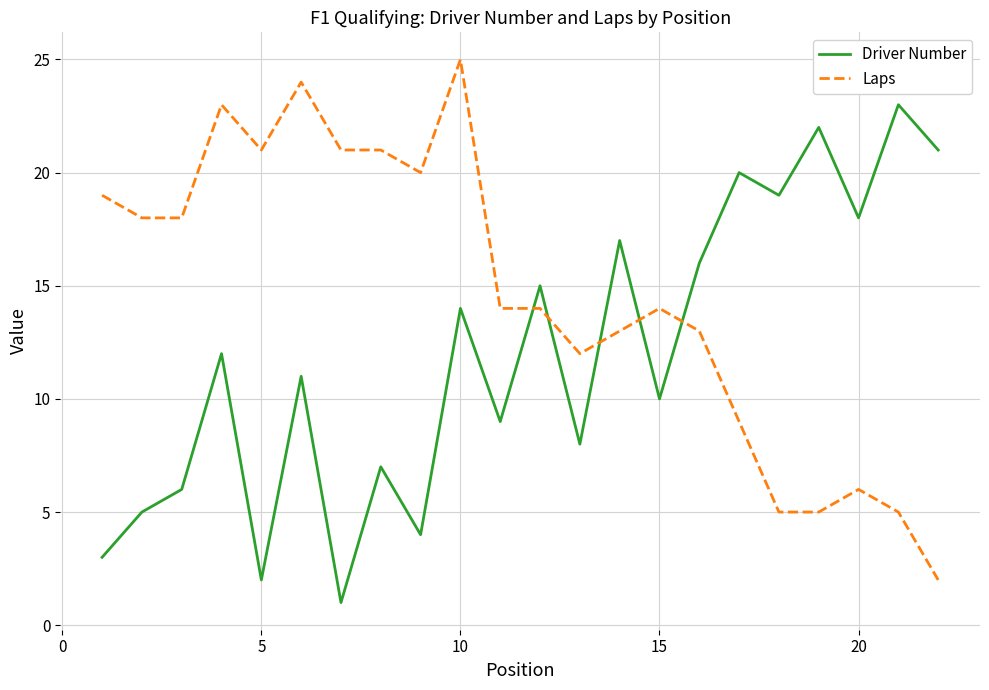

What is the average value of the Driver Number series?

12